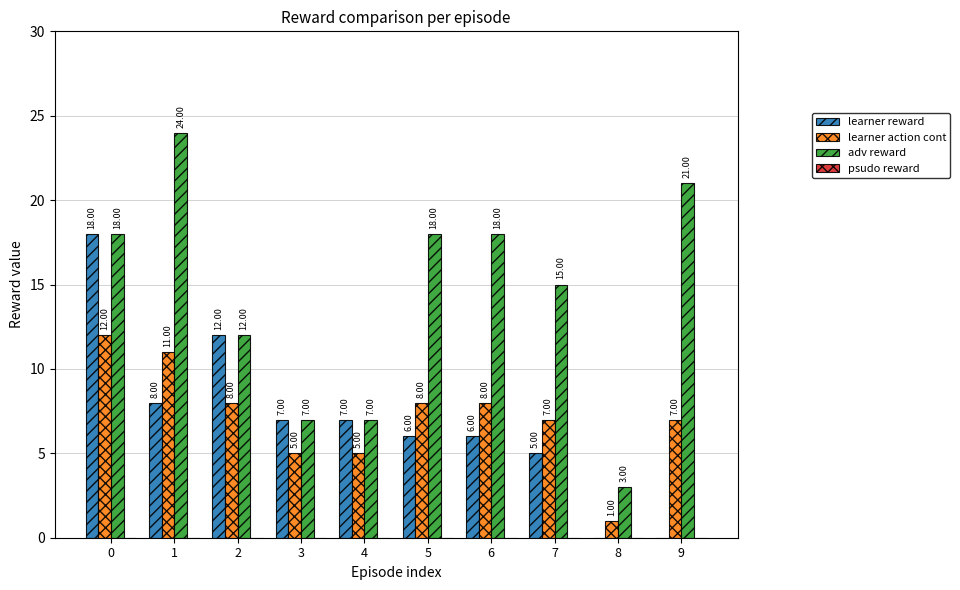

How many data points does each series have?

10